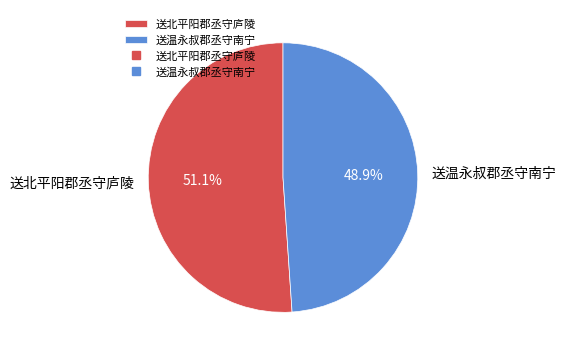

To the nearest percent, what is the combined percentage of 送温永叔郡丞守南宁 and 送北平阳郡丞守庐陵?

100%